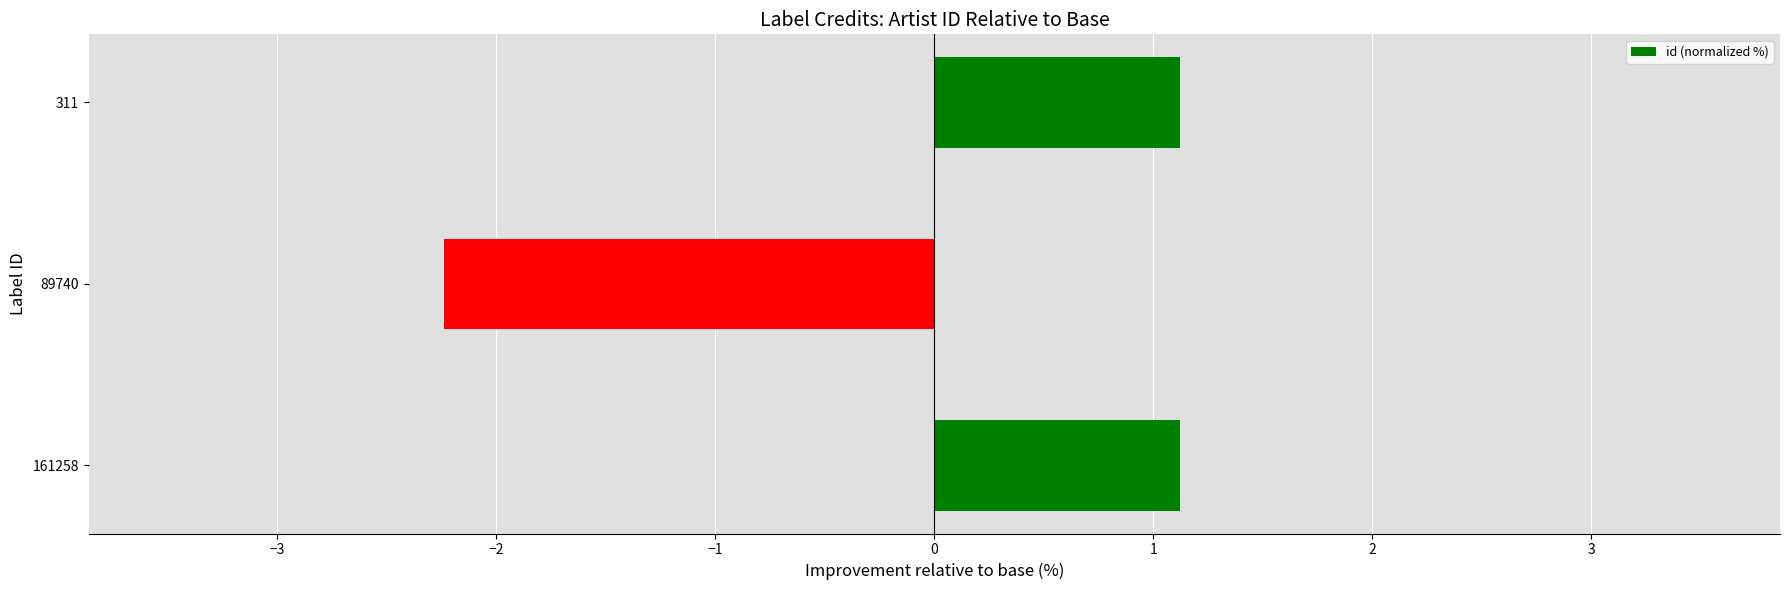

What is the smallest value displayed?

-2.2